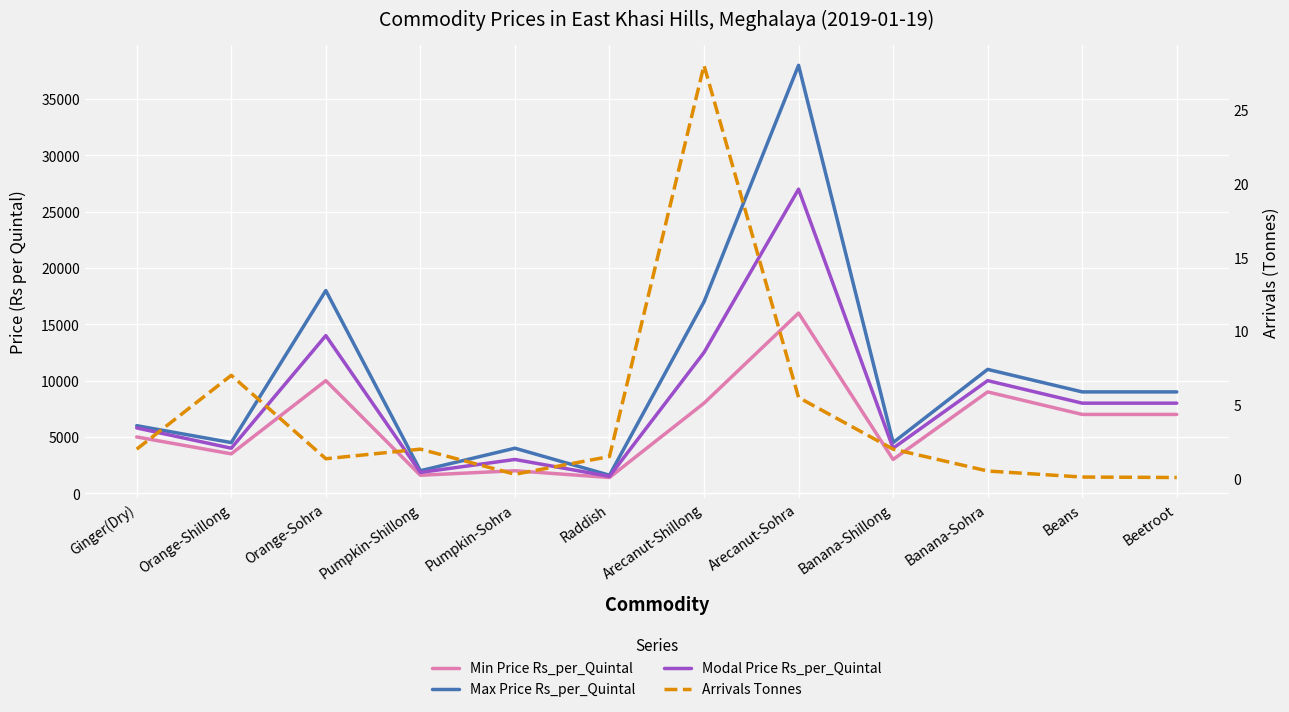

Is this an area chart (filled region under the line)?

No